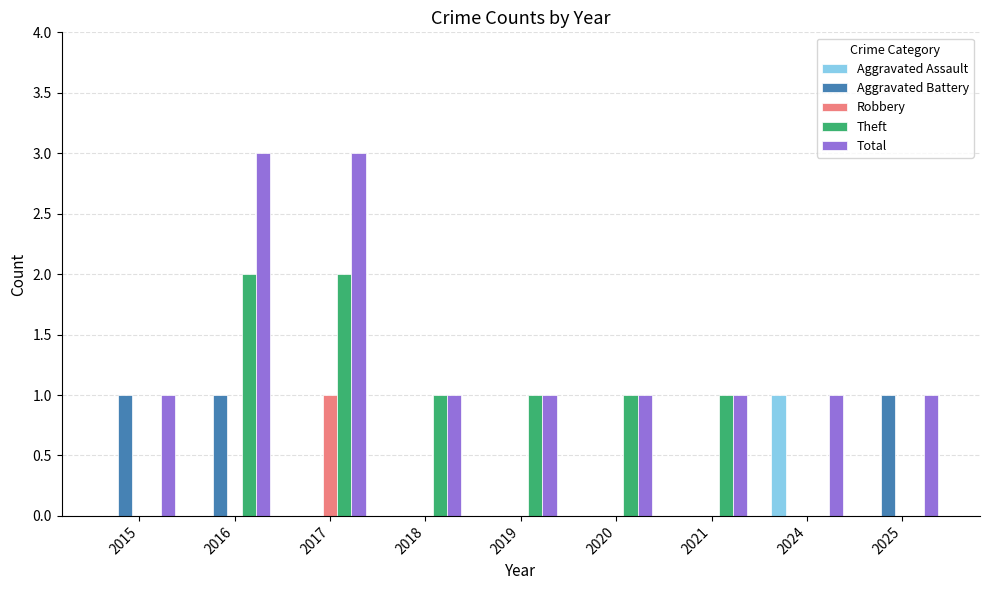

The value of Aggravated Battery at 2016 is 1. True or false?

True